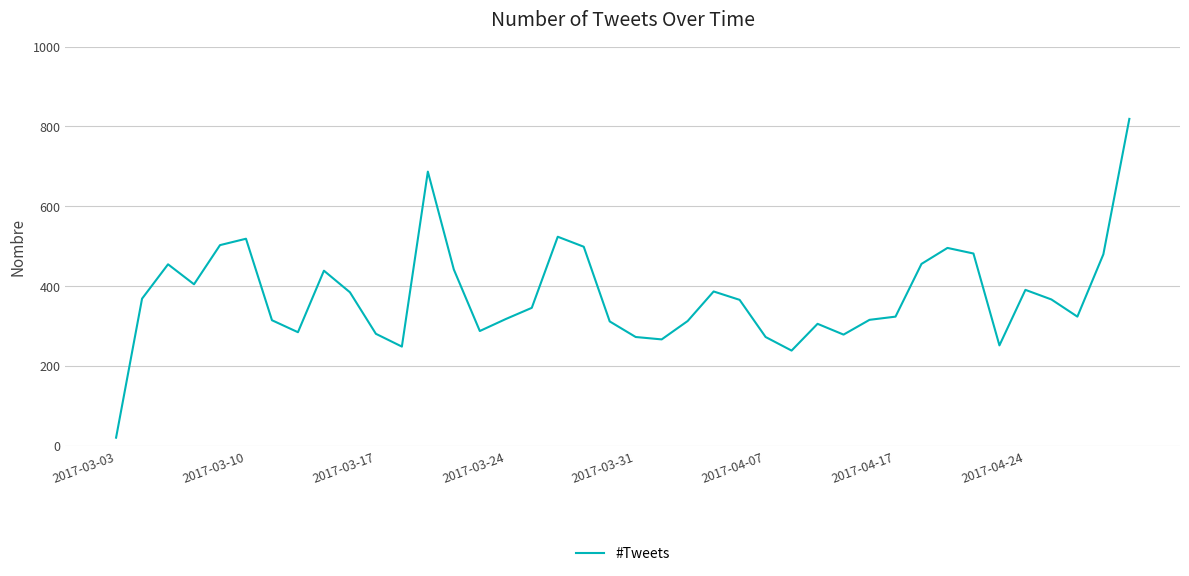

What is the difference between the maximum and minimum values?

798